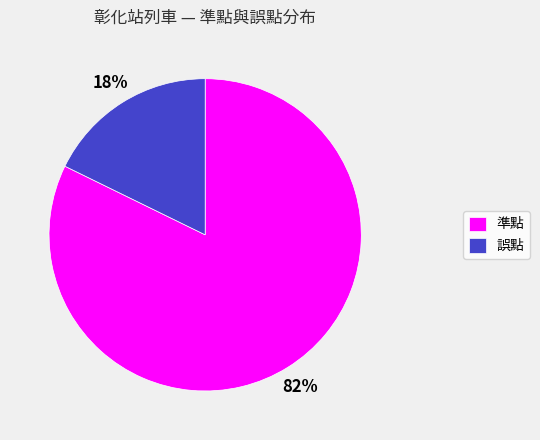

Which has a higher value, 誤點 or 準點?

準點